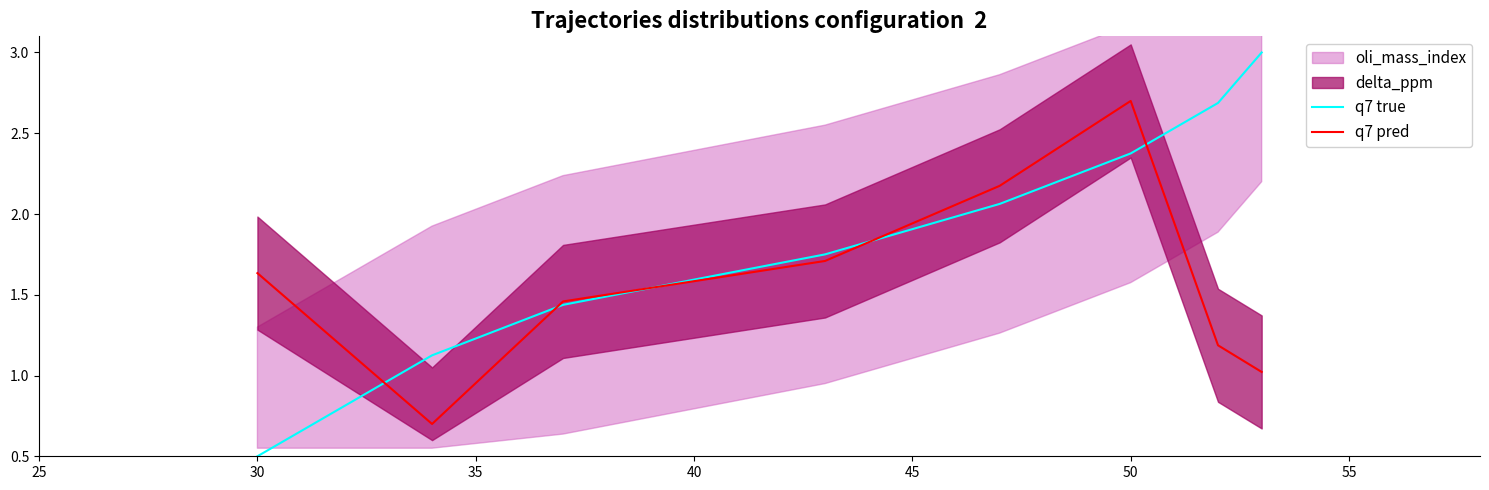

True or false: q7 true and q7 pred cross at least once.

True